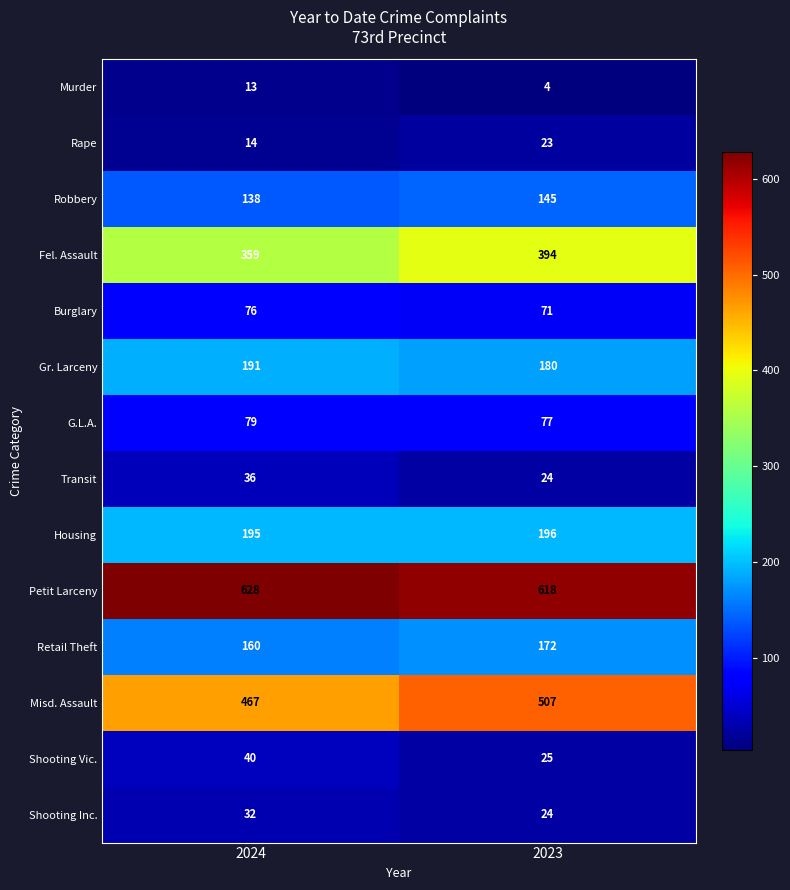

Between 2024 and 2023, which series saw the biggest shift?

Misd. Assault